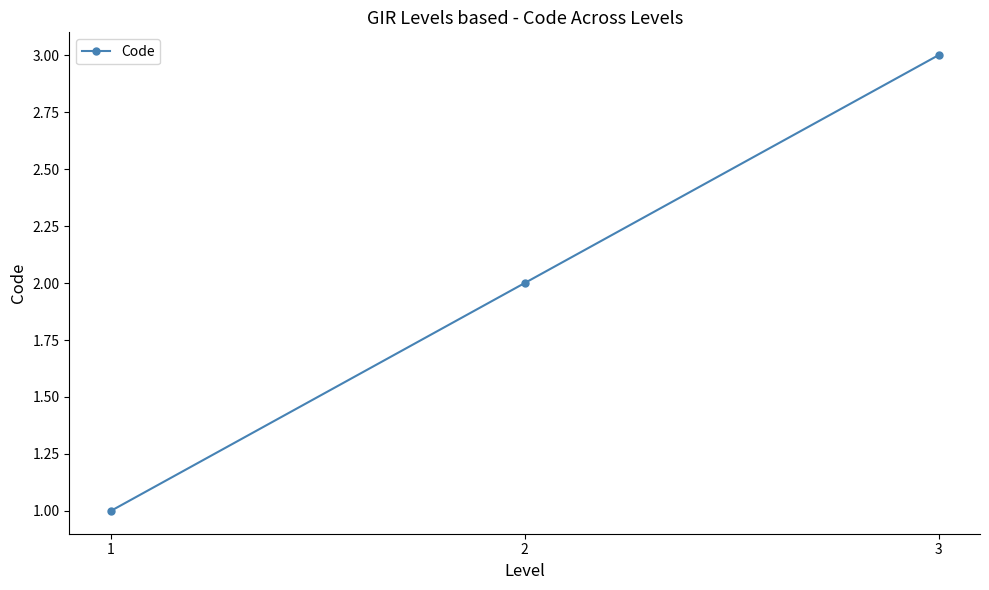

What is the sum of the values at 2 and 3?

5